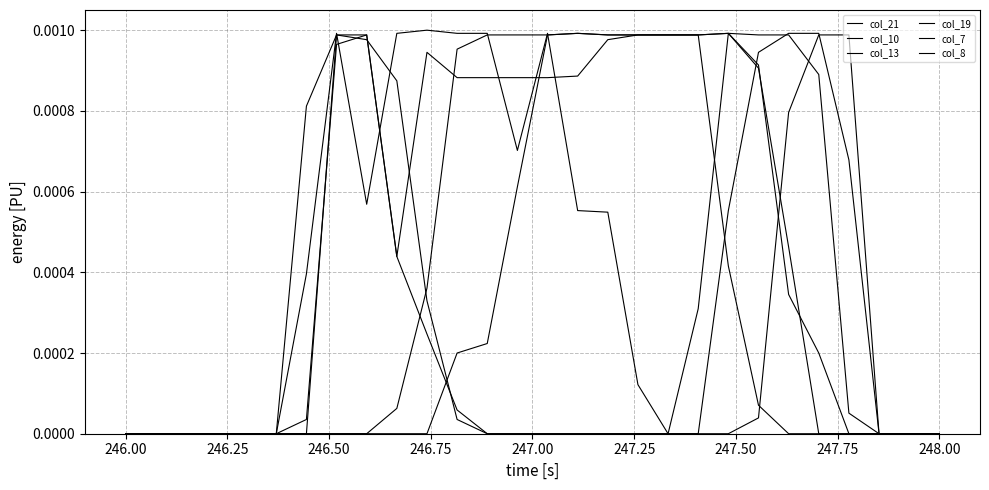

Is this an area chart (filled region under the line)?

No